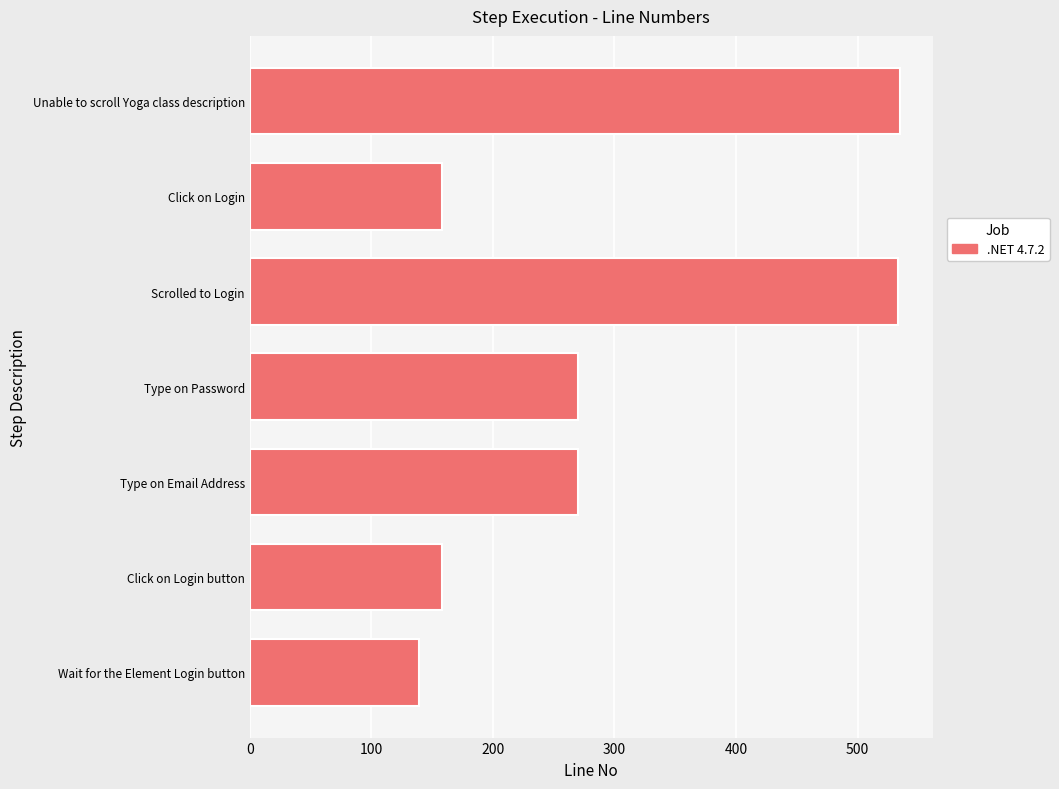

What is the approximate value at Unable to scroll Yoga class description?

535